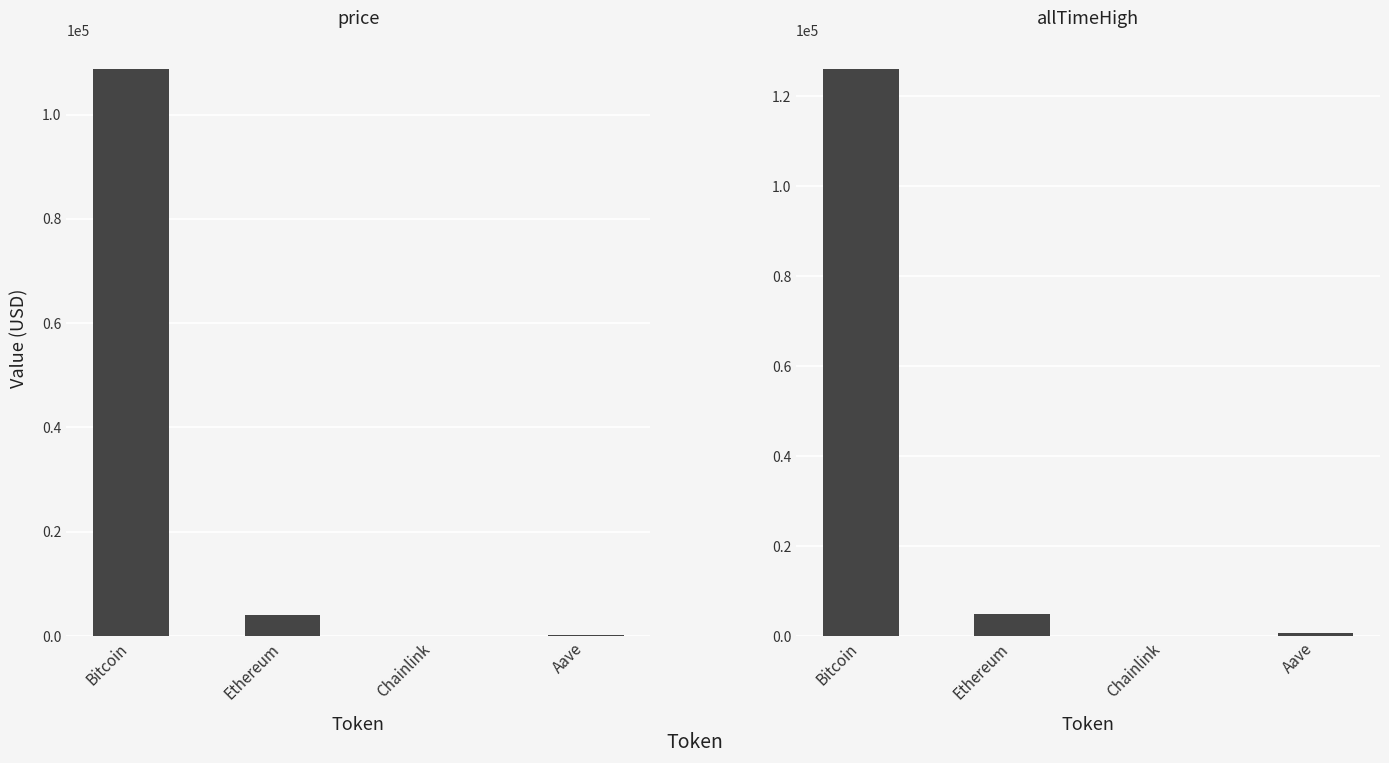

What position from the right is Bitcoin?

4